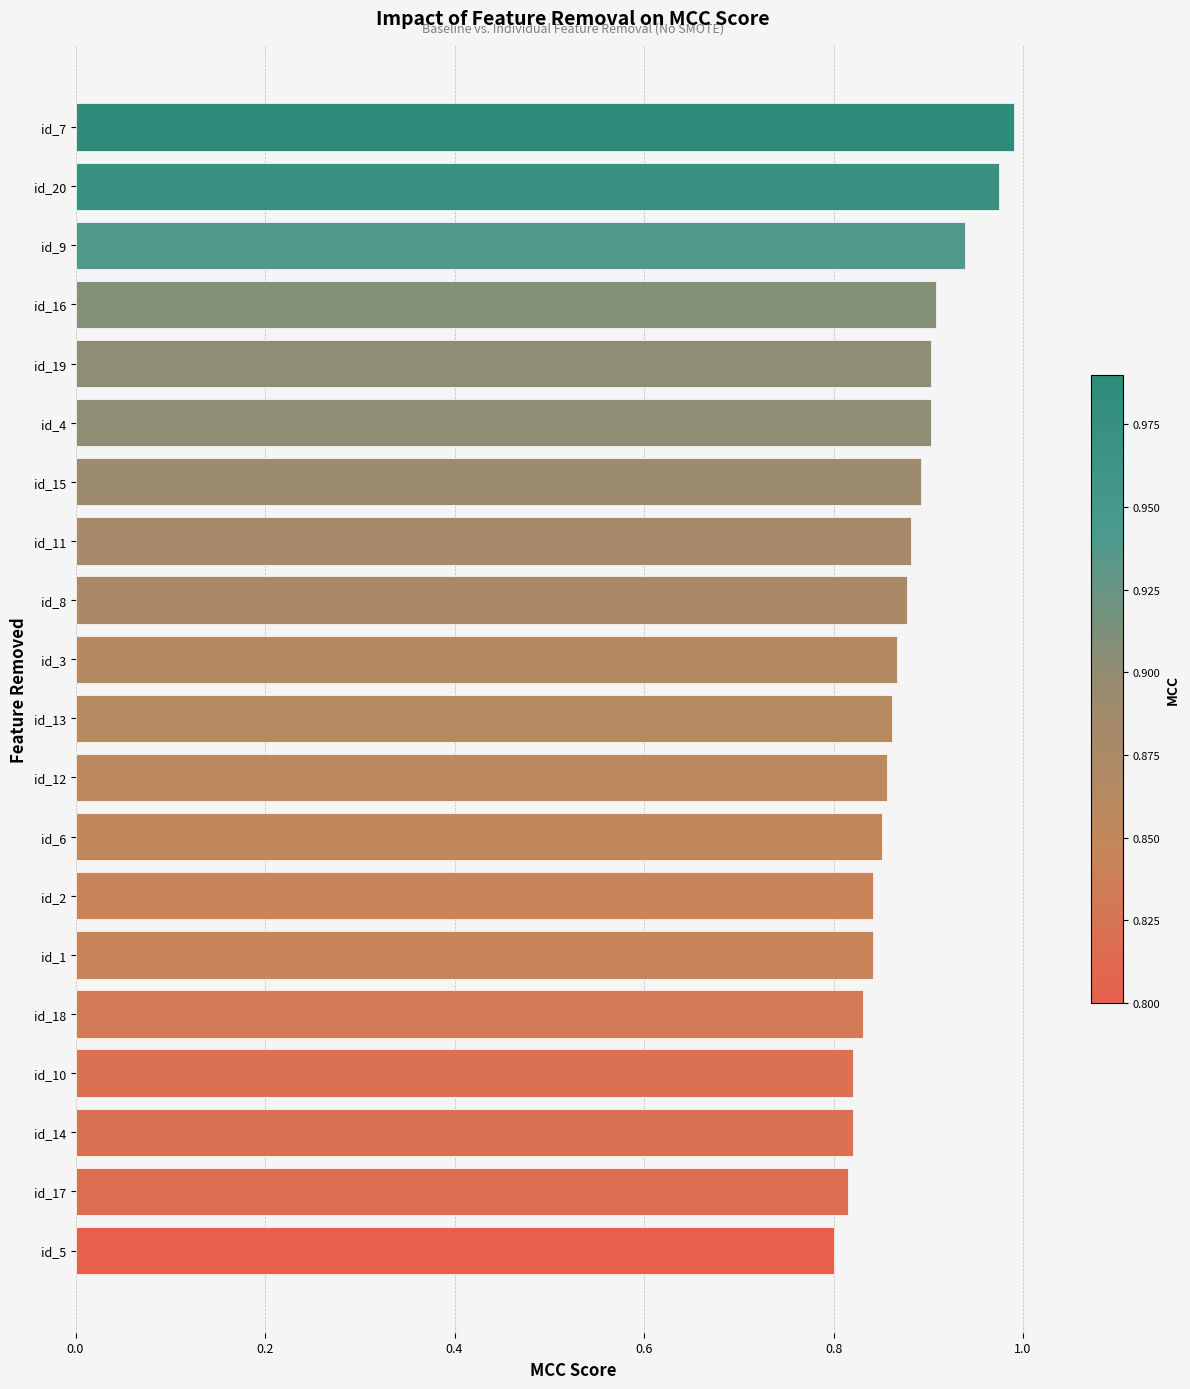

What is the change in value from id_10 to id_4?

+0.1